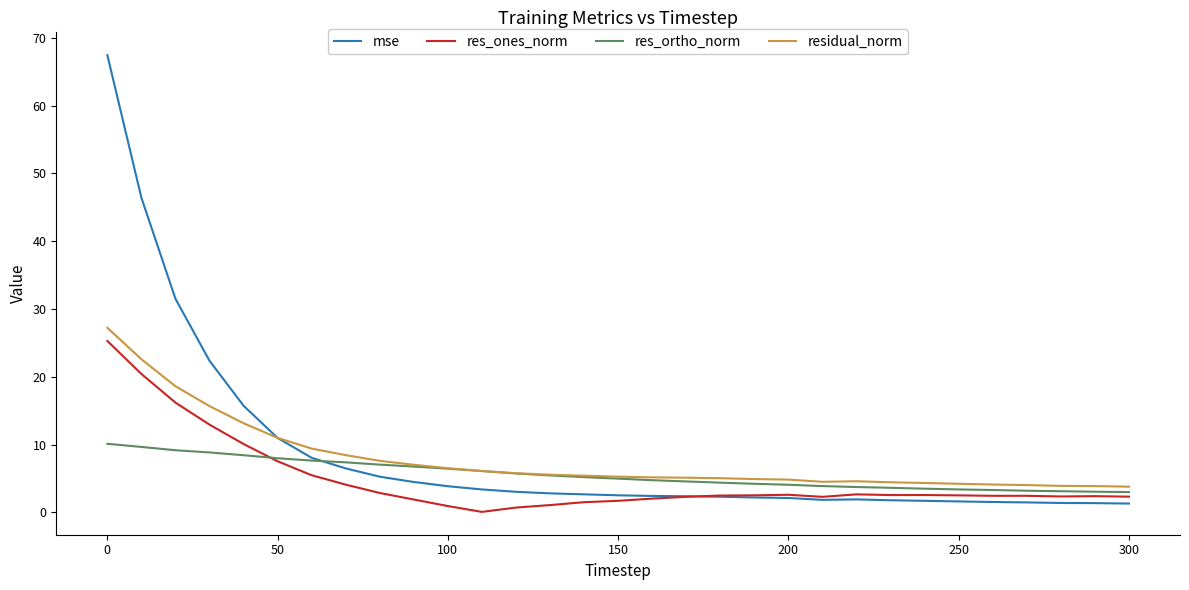

What are all the series names shown in the legend?

mse, res_ones_norm, res_ortho_norm, residual_norm